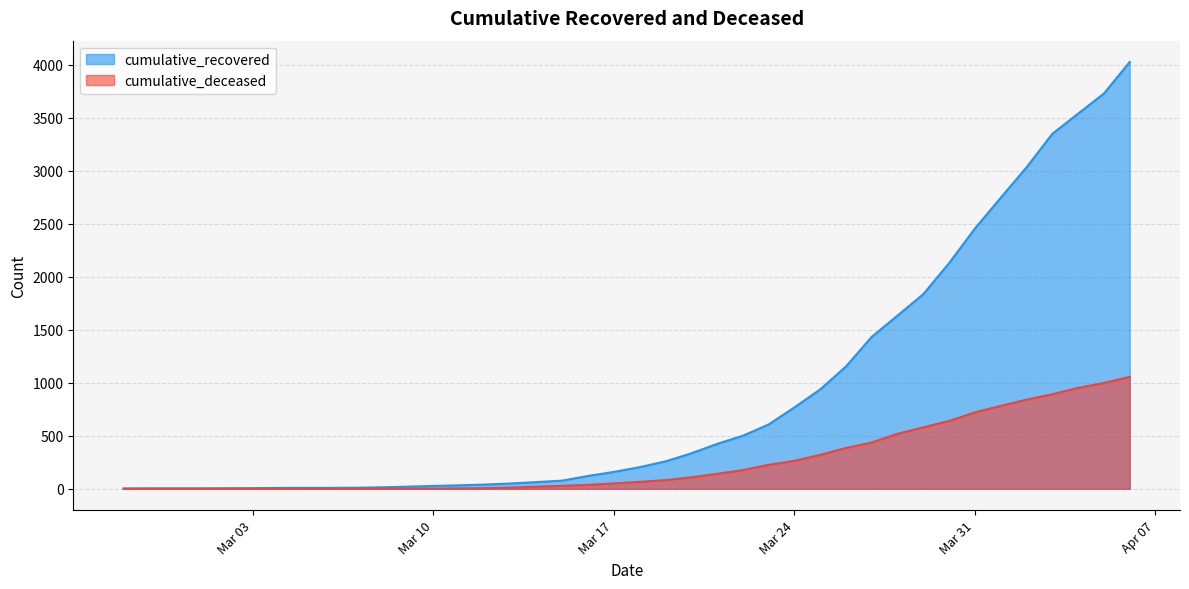

True or false: cumulative_recovered has more than 0 interior local peaks.

False